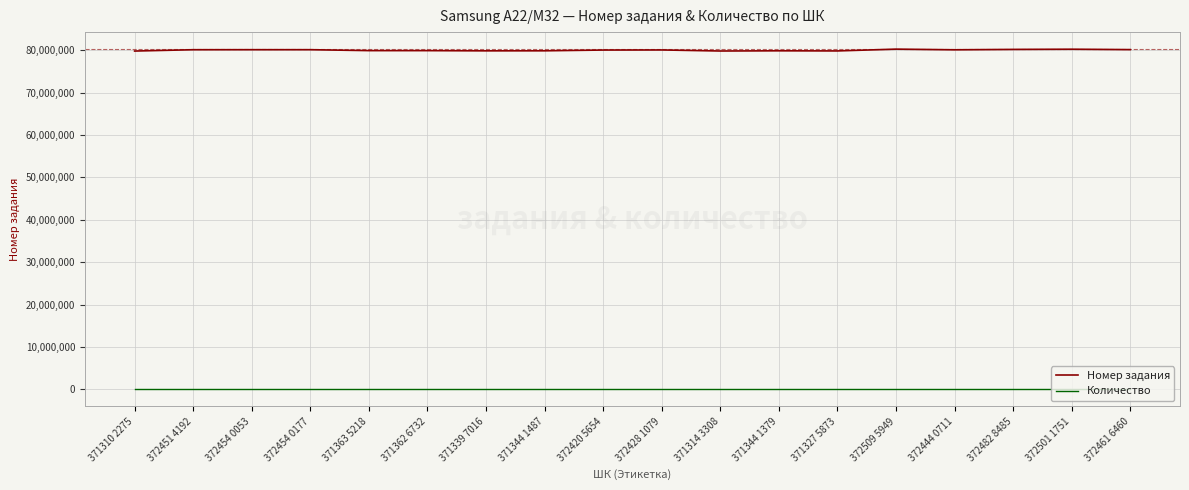

True or false: Количество and Номер задания intersect in this chart.

False